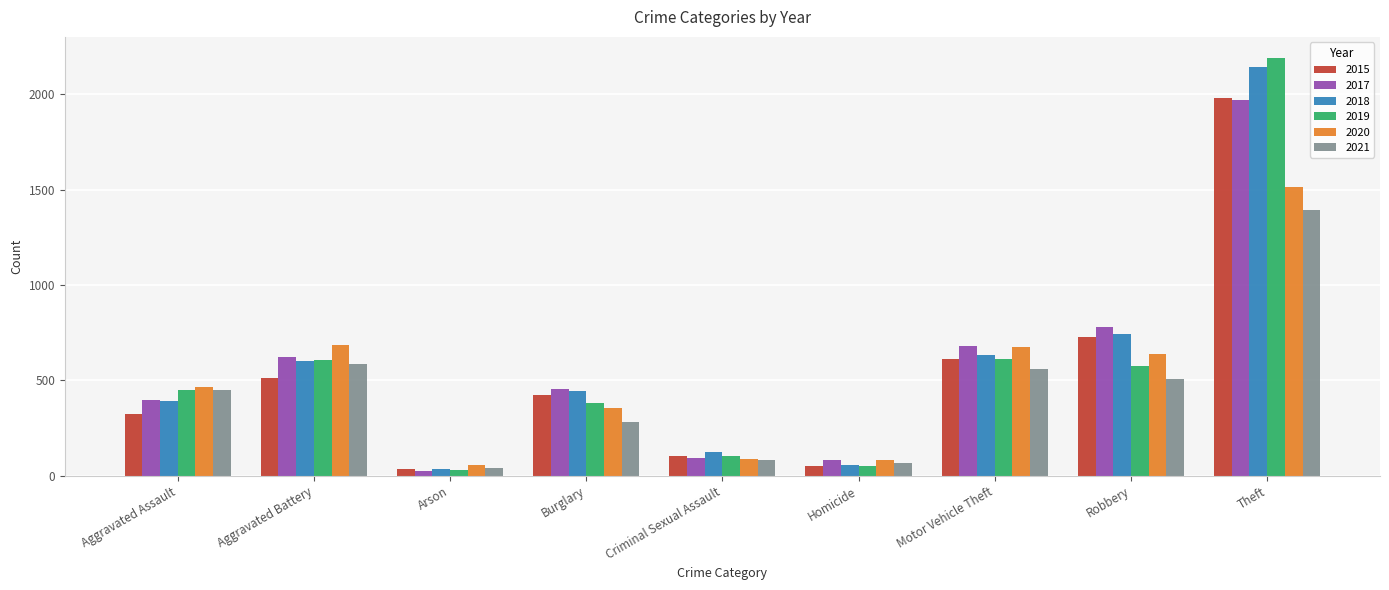

True or false: 2017 has a value of 91 at Criminal Sexual Assault.

True